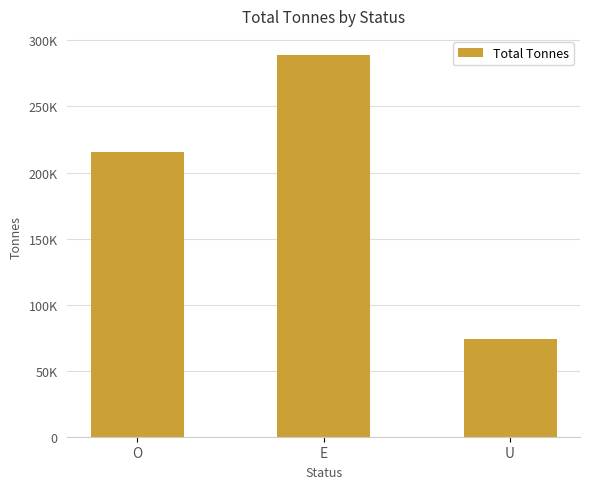

Does the chart contain any negative values?

No